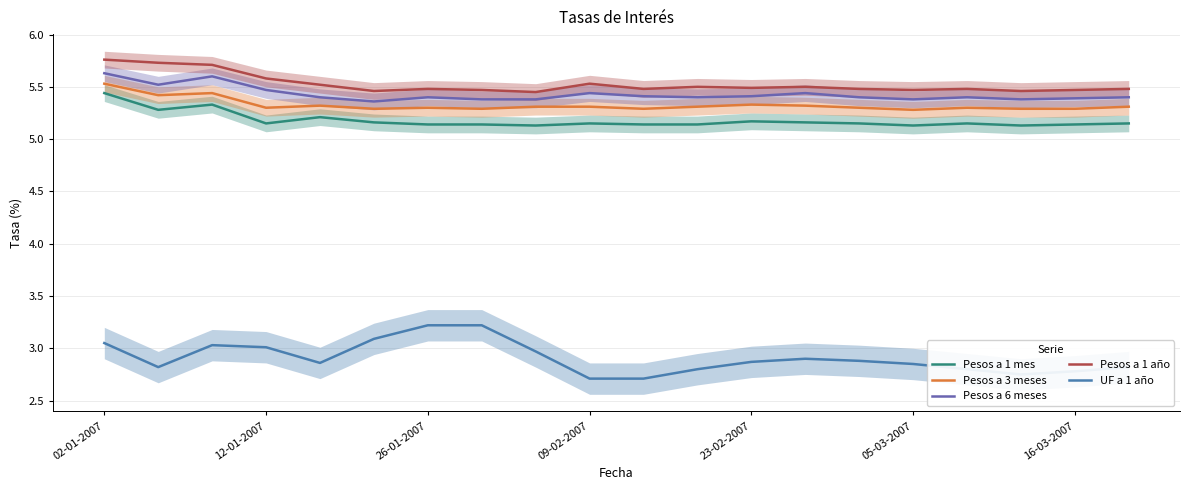

True or false: UF a 1 año and Pesos a 1 mes cross at least once.

False